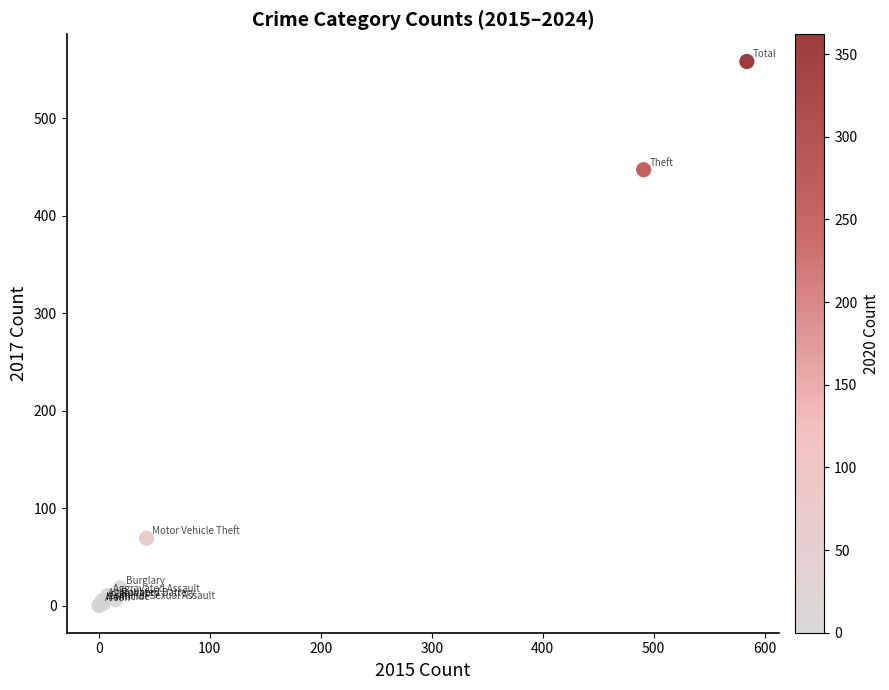

What Y value in the scatter plot is closest to 279?

447